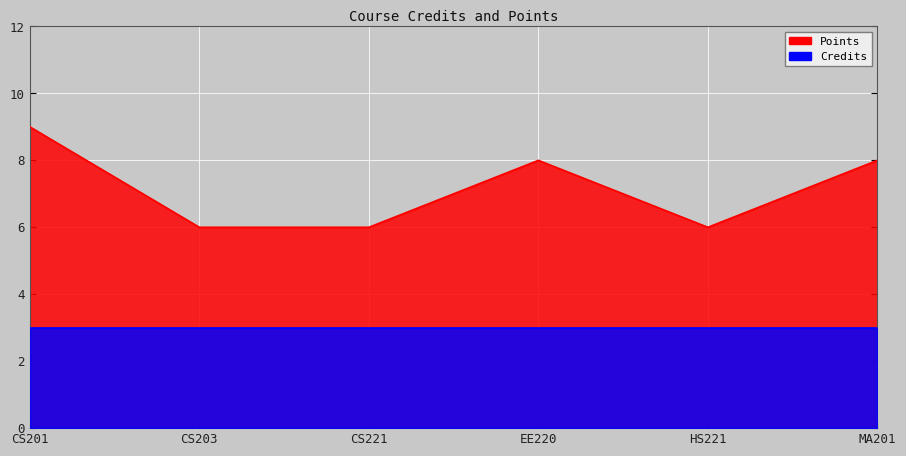

Reading left to right, what are all the values shown in this chart?

CS201=9	CS203=6	CS221=6	EE220=8	HS221=6	MA201=8